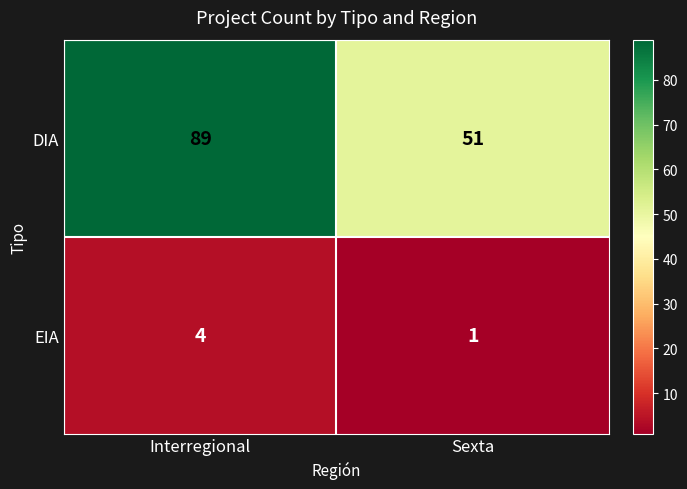

Which series changed the most between Interregional and Sexta?

DIA